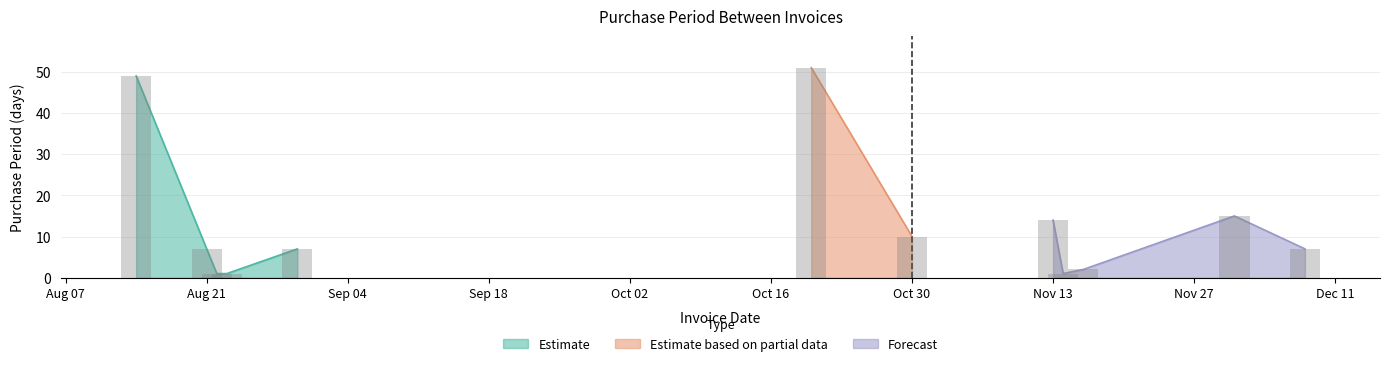

Reading left to right, list all the values displayed in this chart.

2017-08-14=49	2017-08-21=7	2017-08-22=1	2017-08-23=1	2017-08-30=7	2017-10-20=51	2017-10-30=10	2017-11-13=14	2017-11-14=1	2017-11-16=2	2017-12-01=15	2017-12-08=7